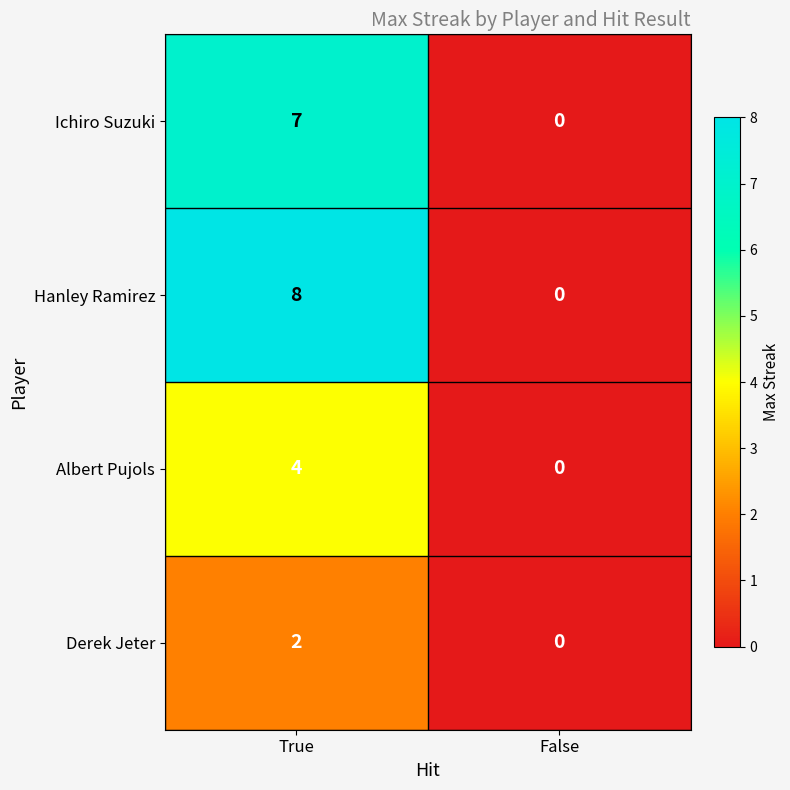

What is the difference between the Ichiro Suzuki values at True and False?

7